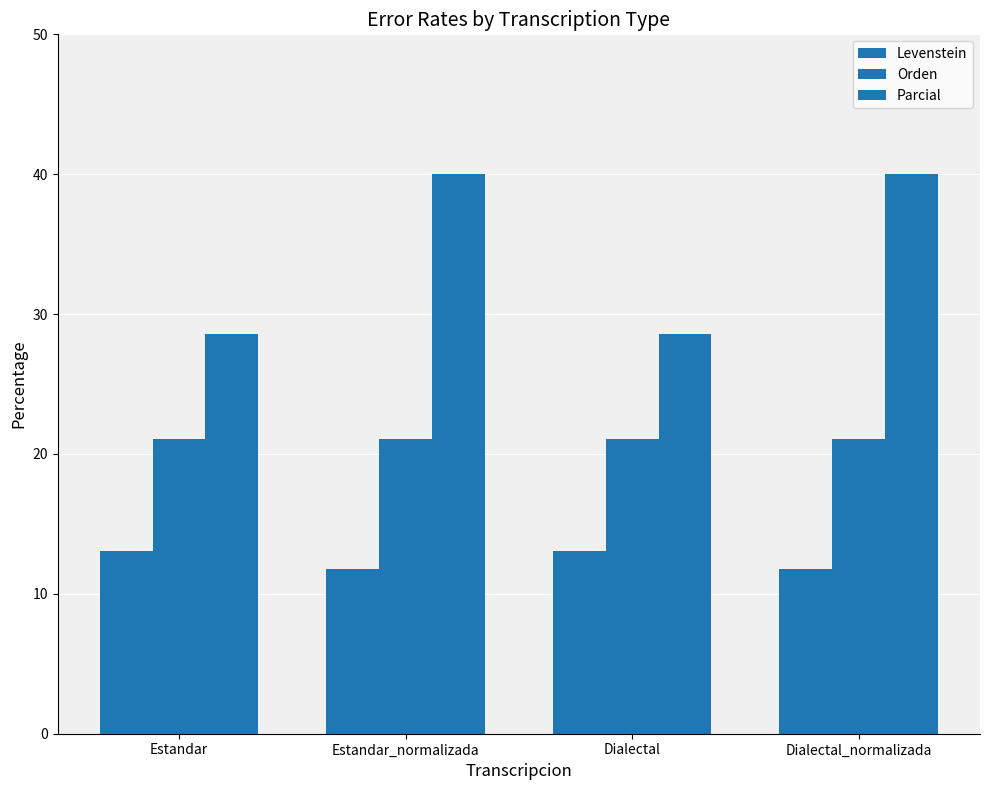

What is the difference between the maximum and second lowest values in the Parcial series?

11.4